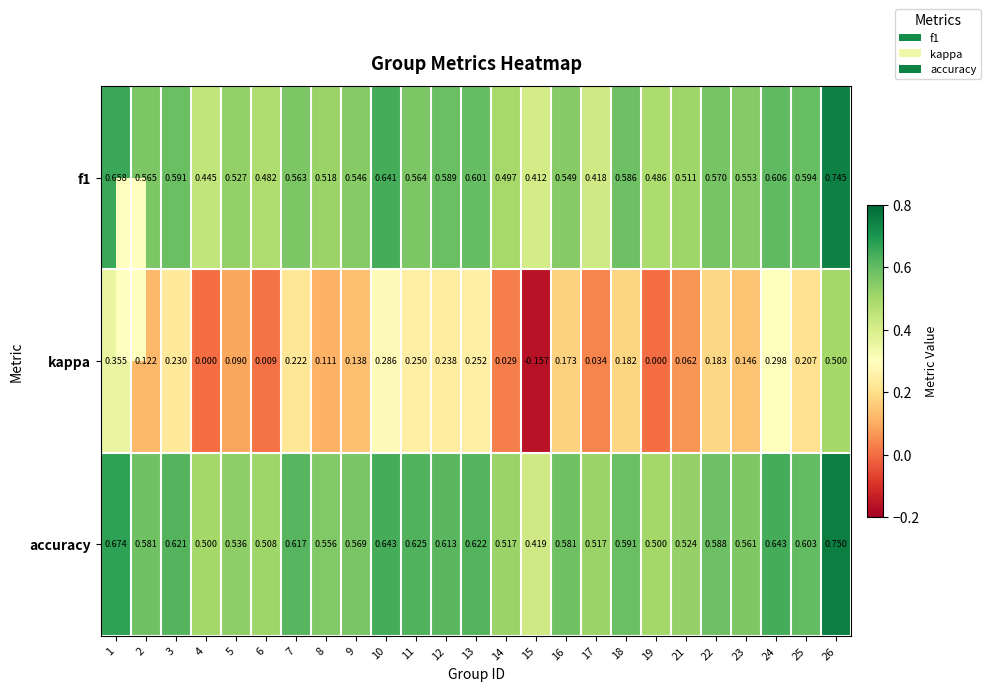

Is the value of kappa at 22 greater than the value of accuracy at 2?

No